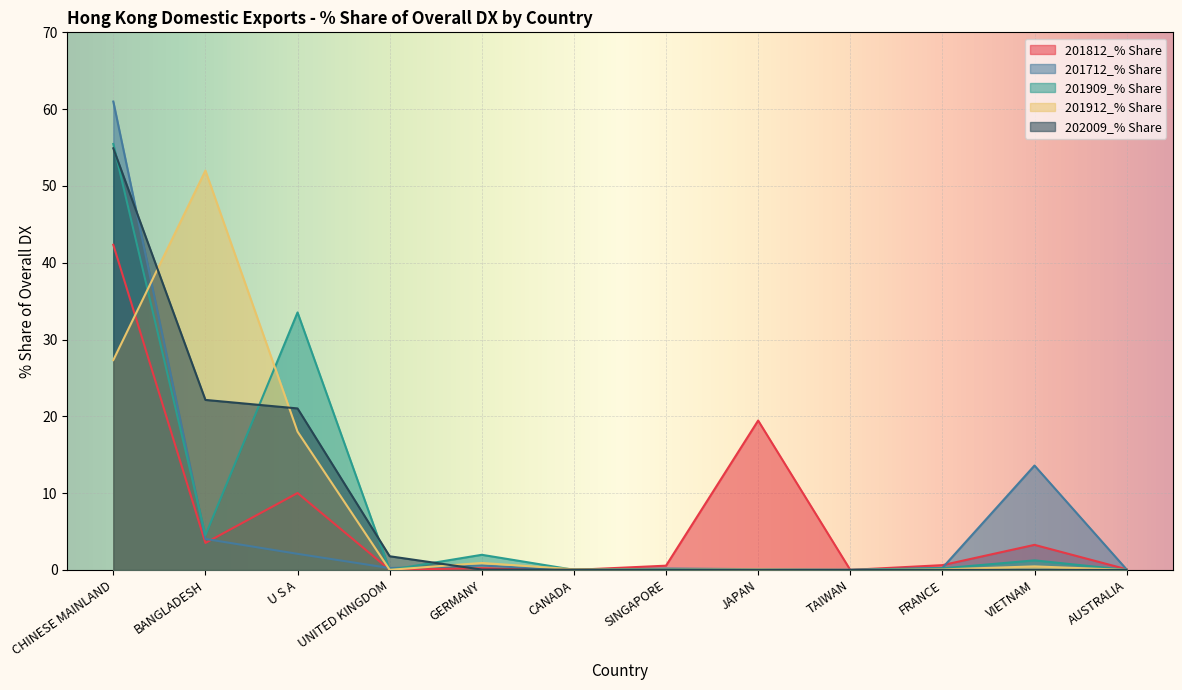

What is the maximum value shown in the chart?

61.0